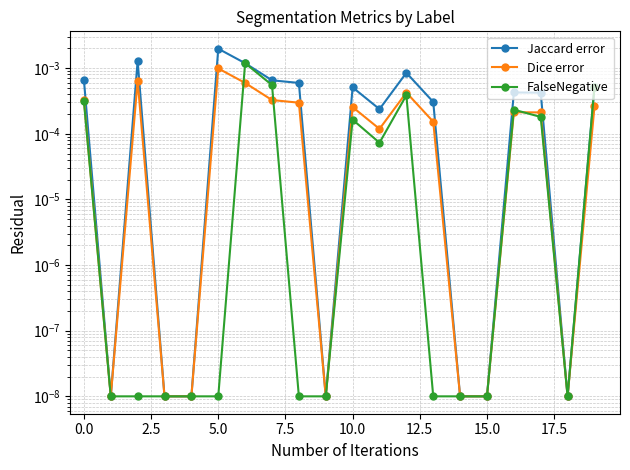

Which series has the largest total across all categories?

Jaccard error